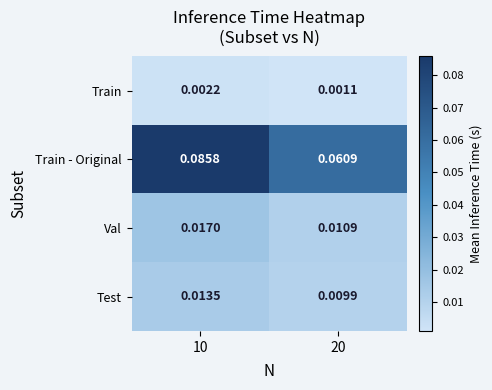

Is the value of Test at 10 greater than the value of Train - Original at 20?

No